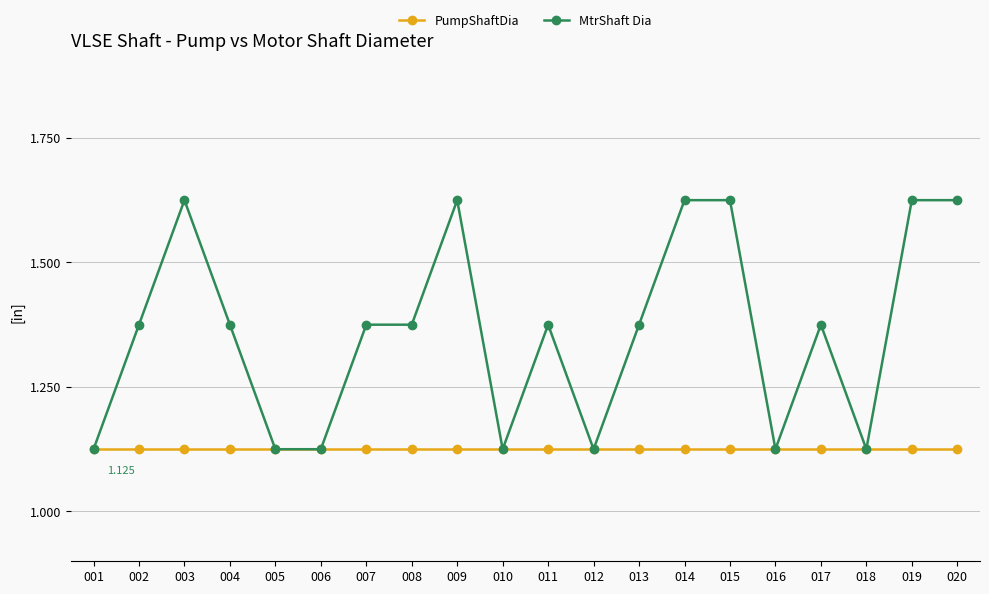

Which series has the widest spread of values?

MtrShaft Dia